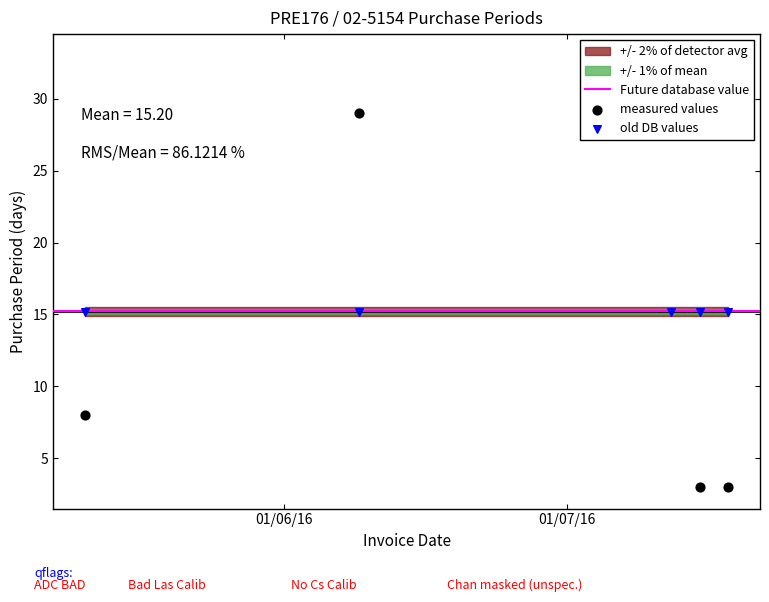

What is the ratio of the value at 2016-07-15 to the value at 2016-07-18?

1.0